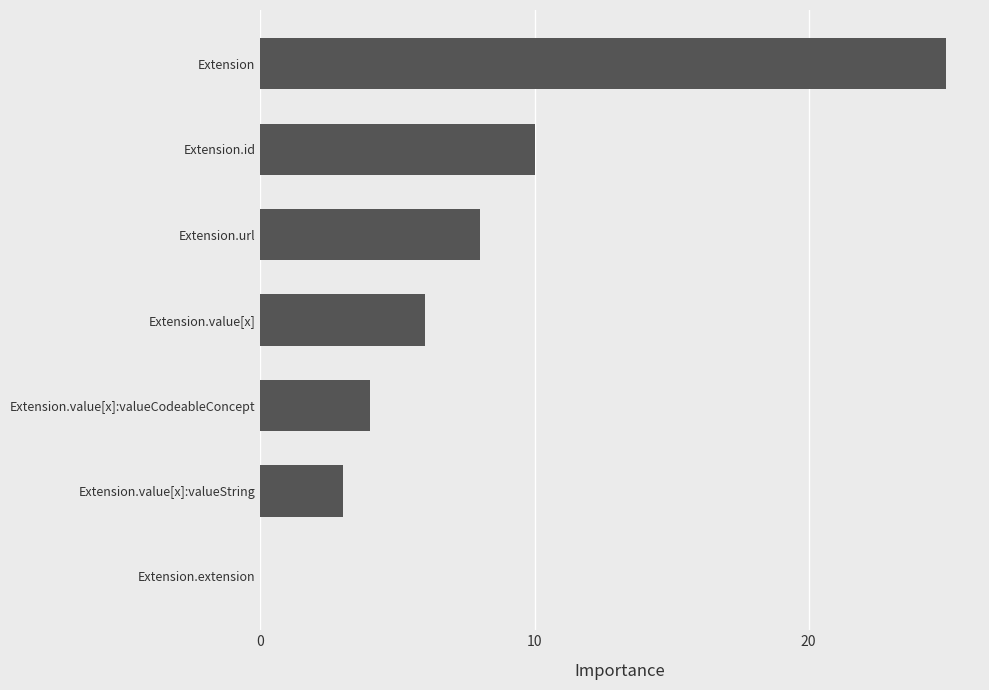

Are the bars horizontal?

Yes